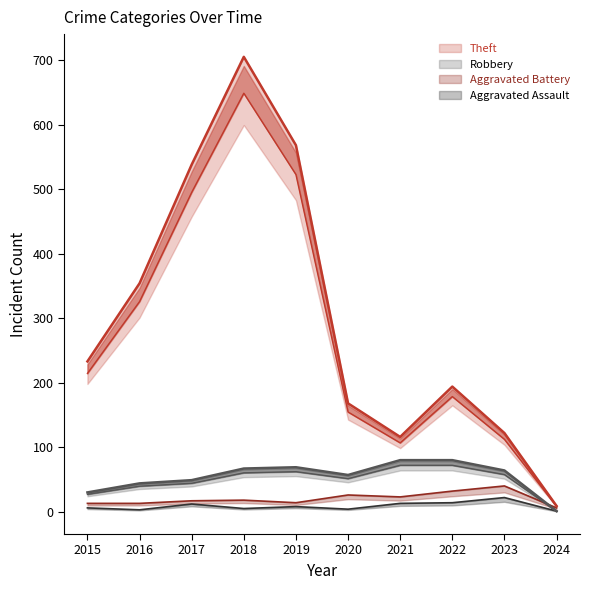

Rank the series by their maximum value, from highest to lowest.

Theft, Robbery, Aggravated Battery, Aggravated Assault